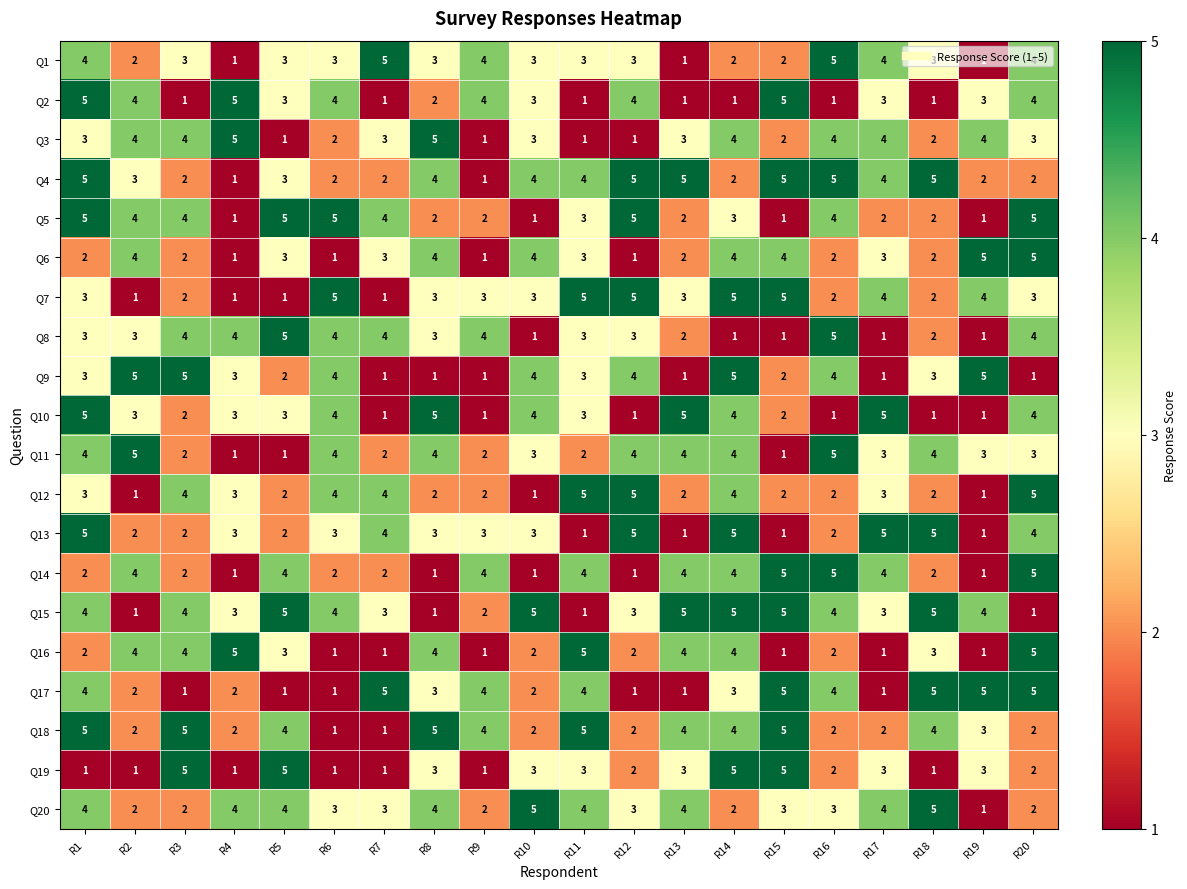

What is the difference between the maximum and minimum values in the Q18 series?

4